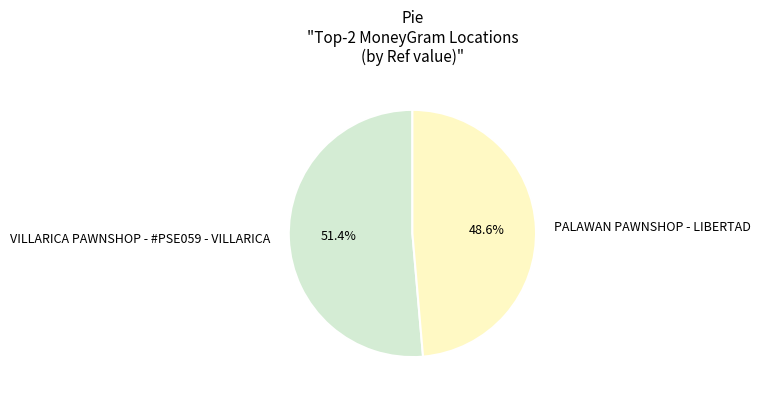

Count the number of slices in the pie.

2